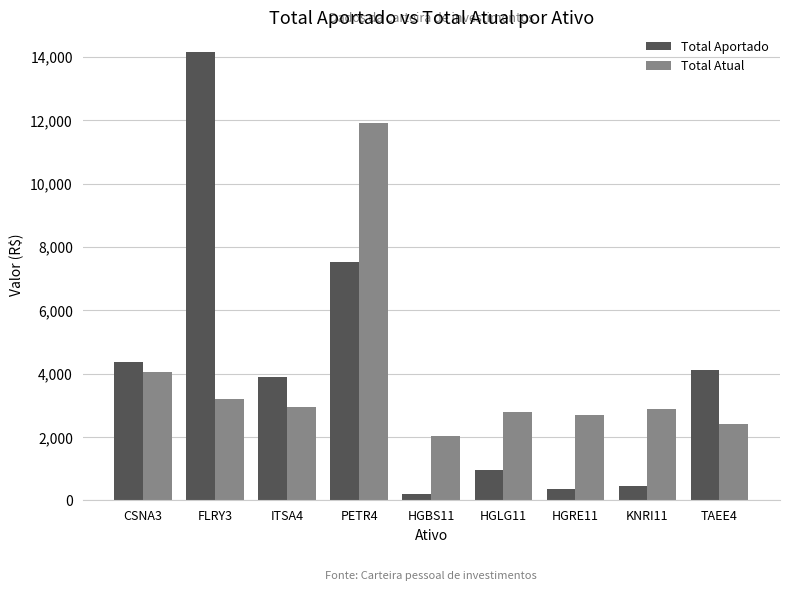

What is the highest value of the Total Atual series?

11904.0